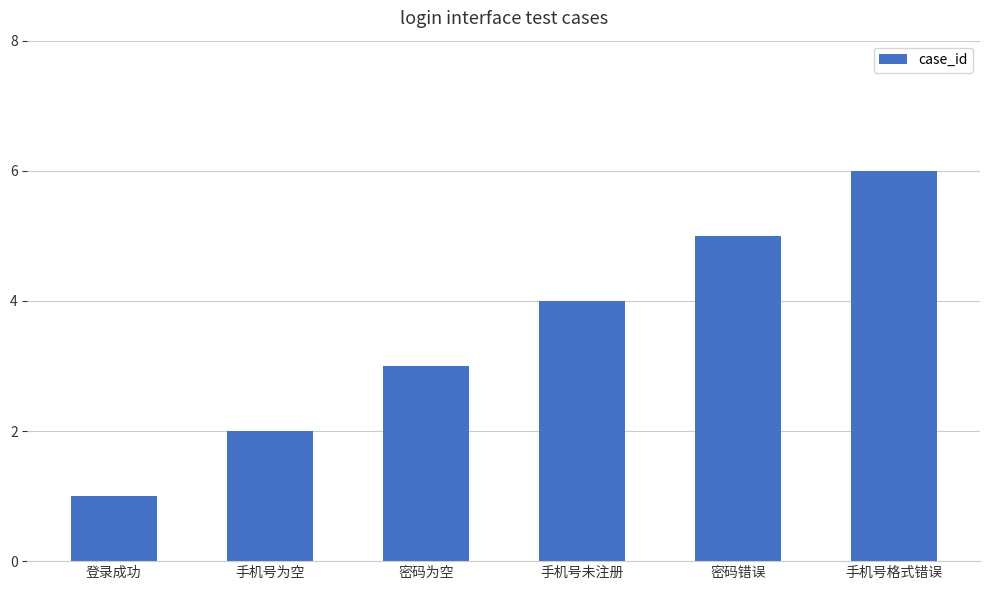

How many series are shown in this chart?

1